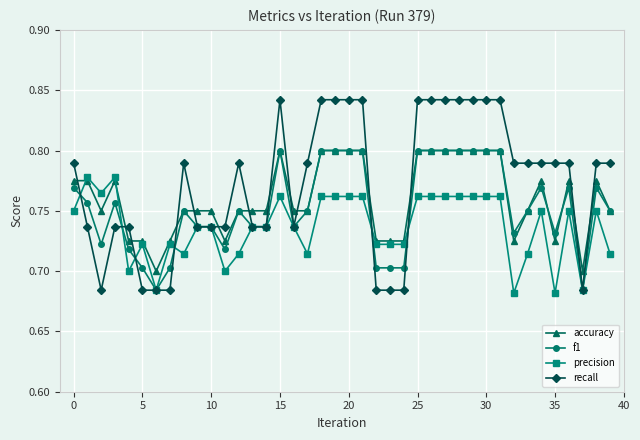

How many lines are shown in the chart?

4